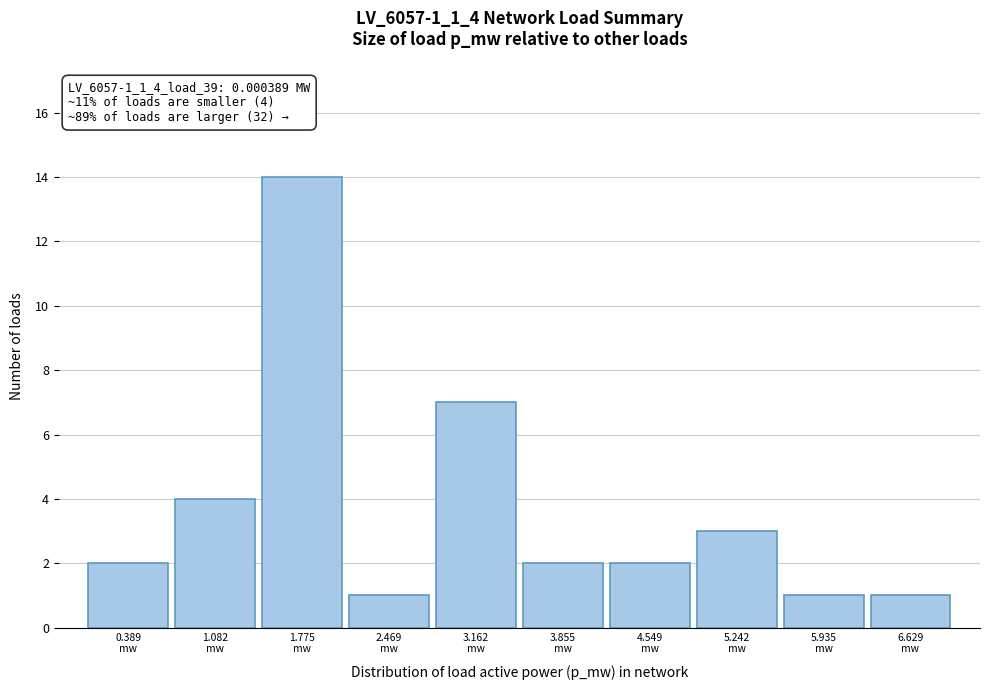

Reading left to right, what are all the values shown in this chart?

2	4	14	1	7	2	2	3	1	1